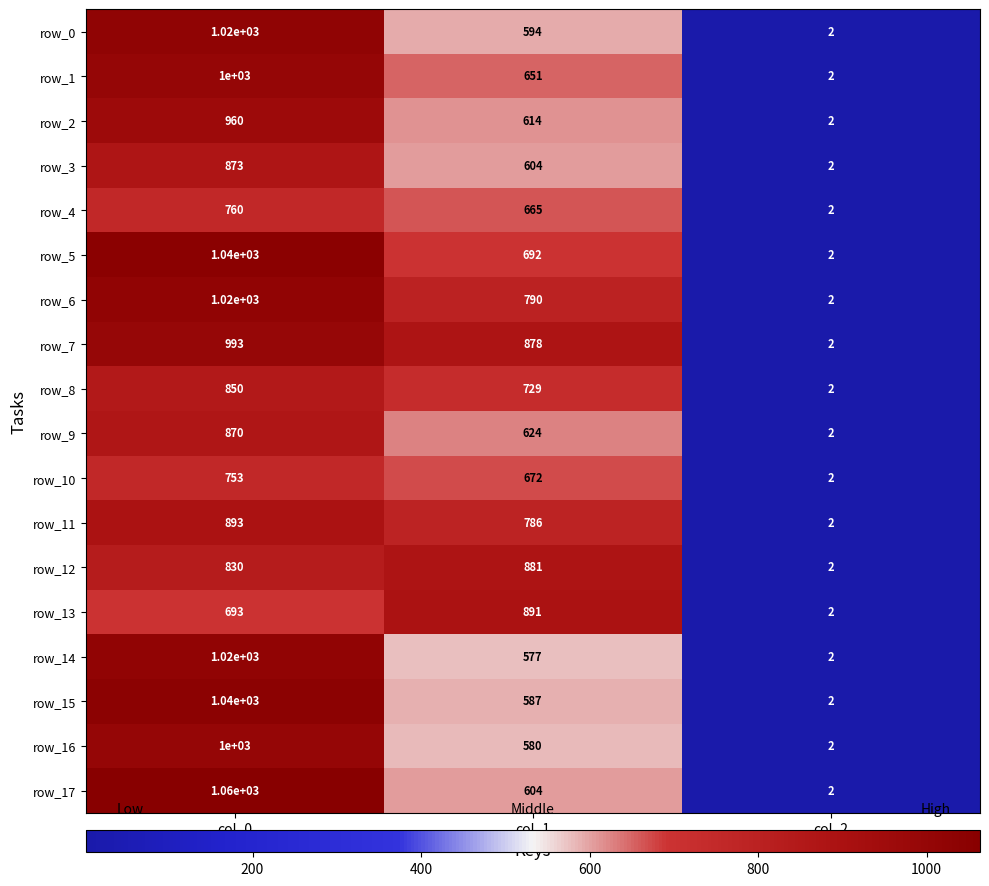

At which label does row_16 reach its peak?

col_0